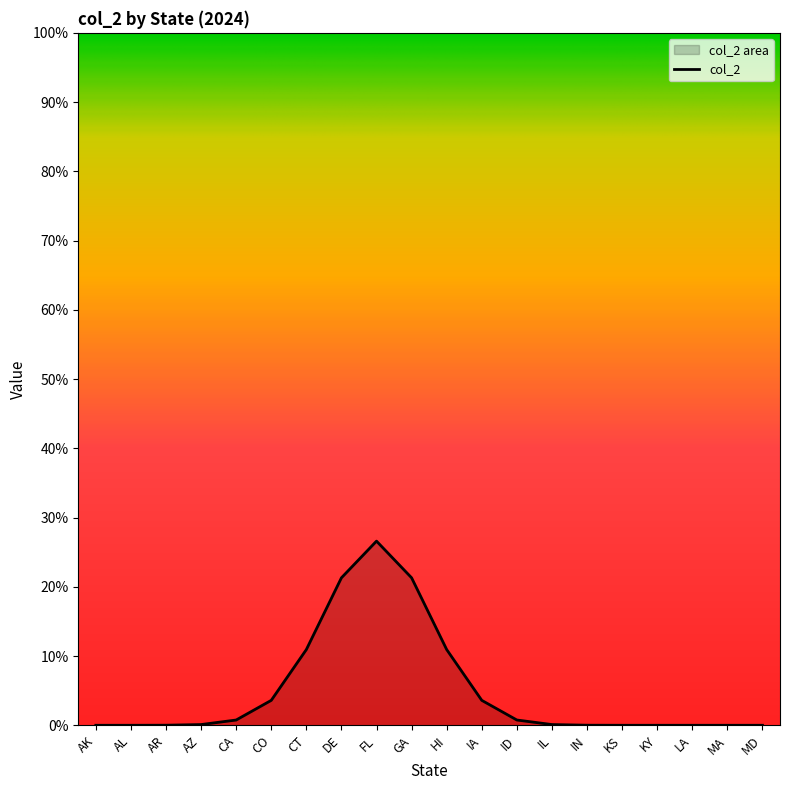

The chart shows a value of -1 at AL. True or false?

False